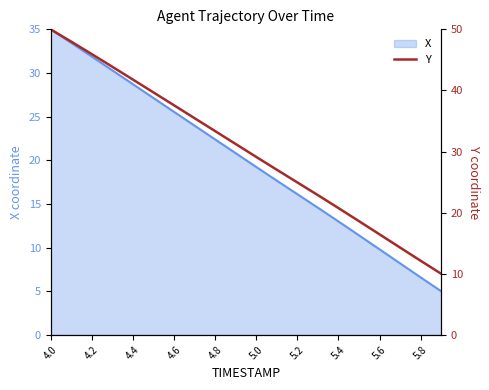

The X series shows 40.7 at 4.6. True or false?

False